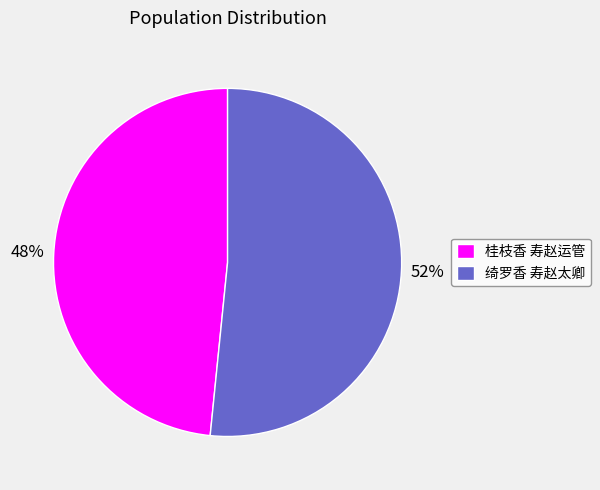

What is the largest slice in the pie chart?

绮罗香 寿赵太卿